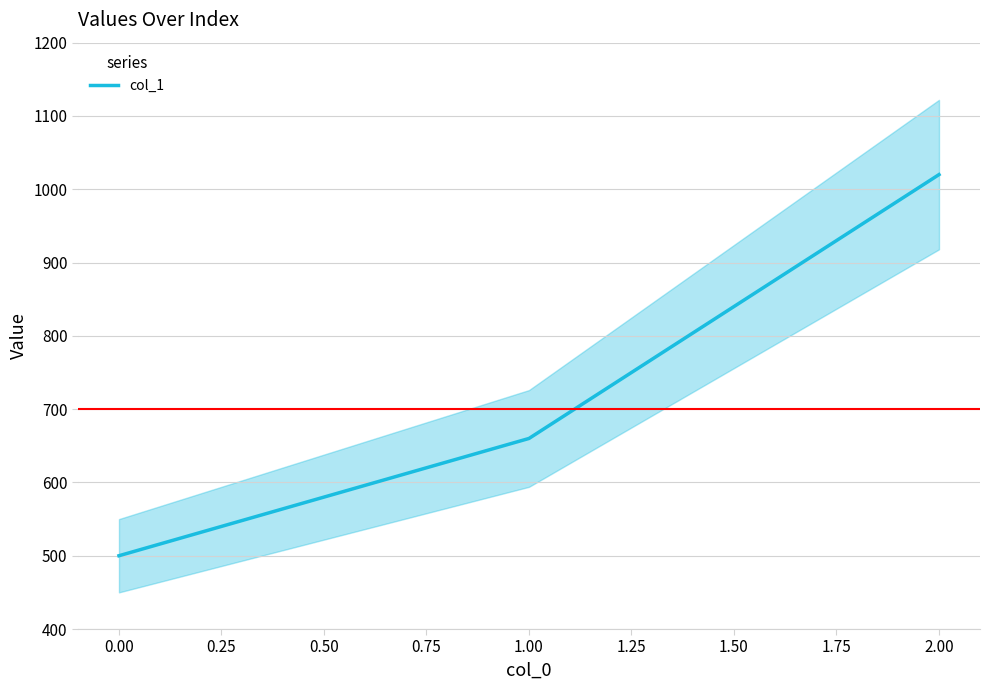

List the labels in order of col_1 value, largest first.

2.00, 1.00, 0.00